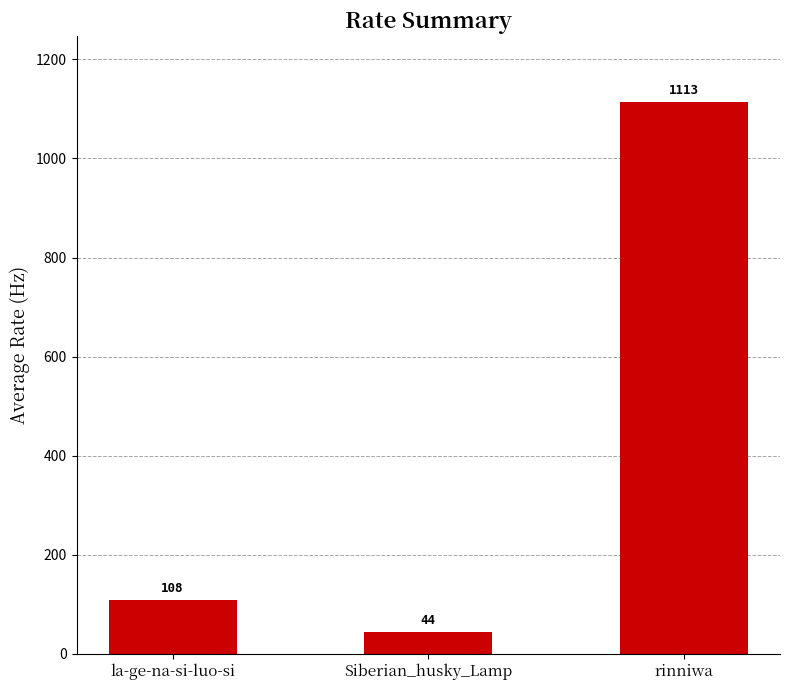

What is the maximum value shown in the chart?

1113